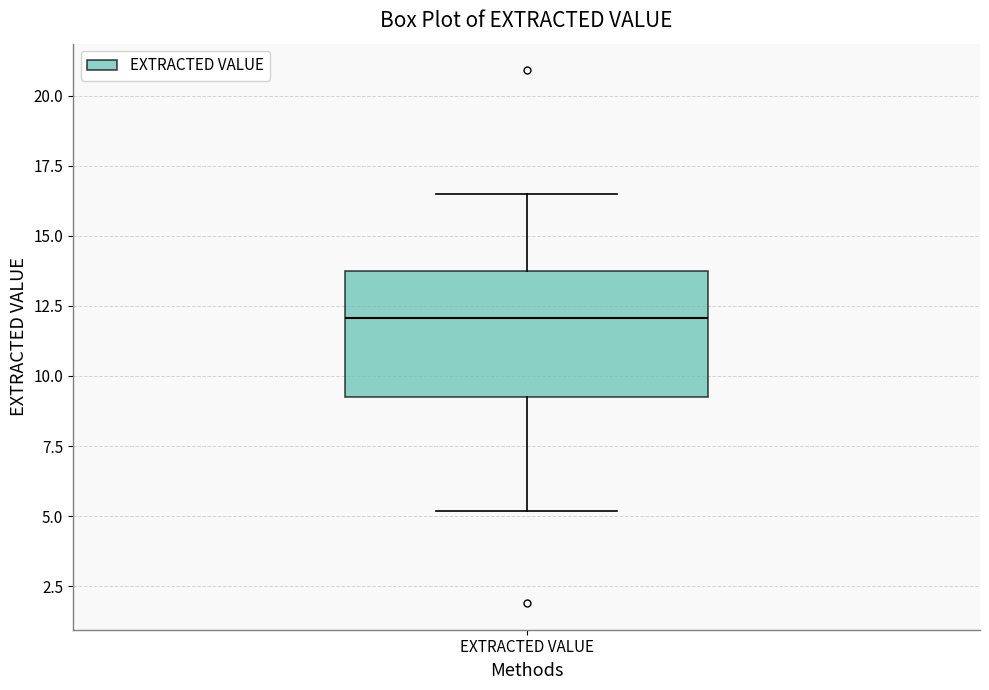

Where does the median line of the box for EXTRACTED VALUE sit on the y-axis? The values are not printed on the chart, so give them approximately, as read against the axis.

12.0